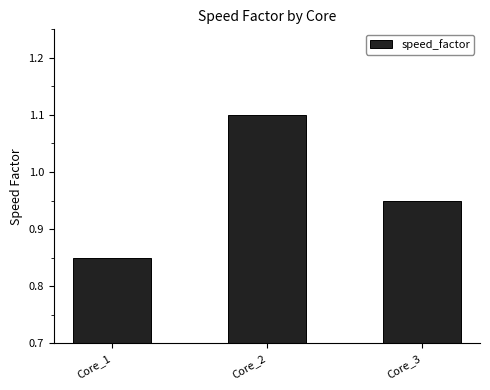

What is the sum of the values at Core_1 and Core_3?

1.8